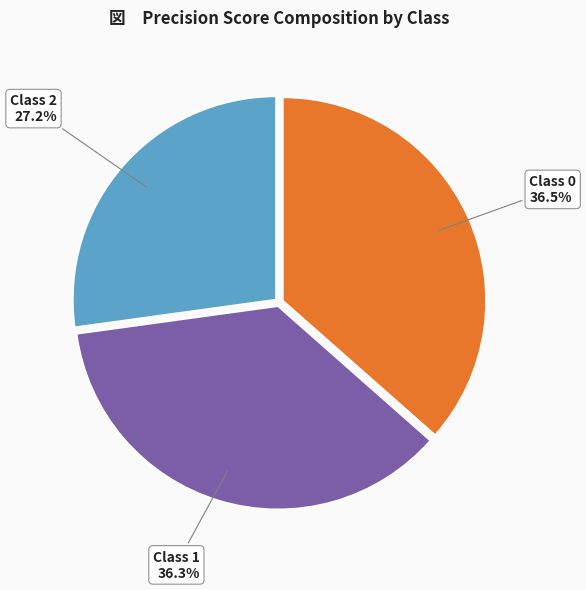

Is there a majority slice in this chart?

No